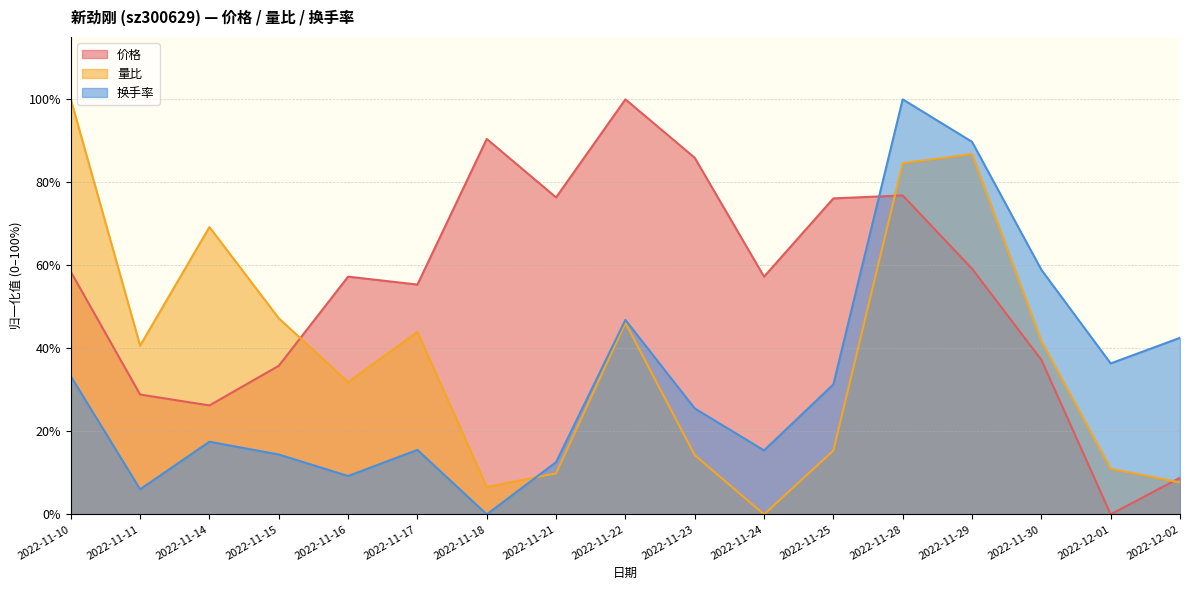

Which series has the largest total across all categories?

价格